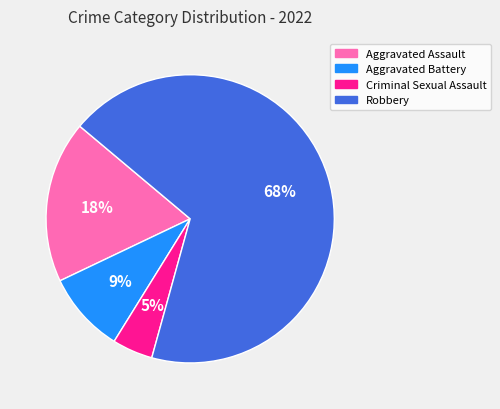

What is the smallest slice in the pie chart?

Criminal Sexual Assault